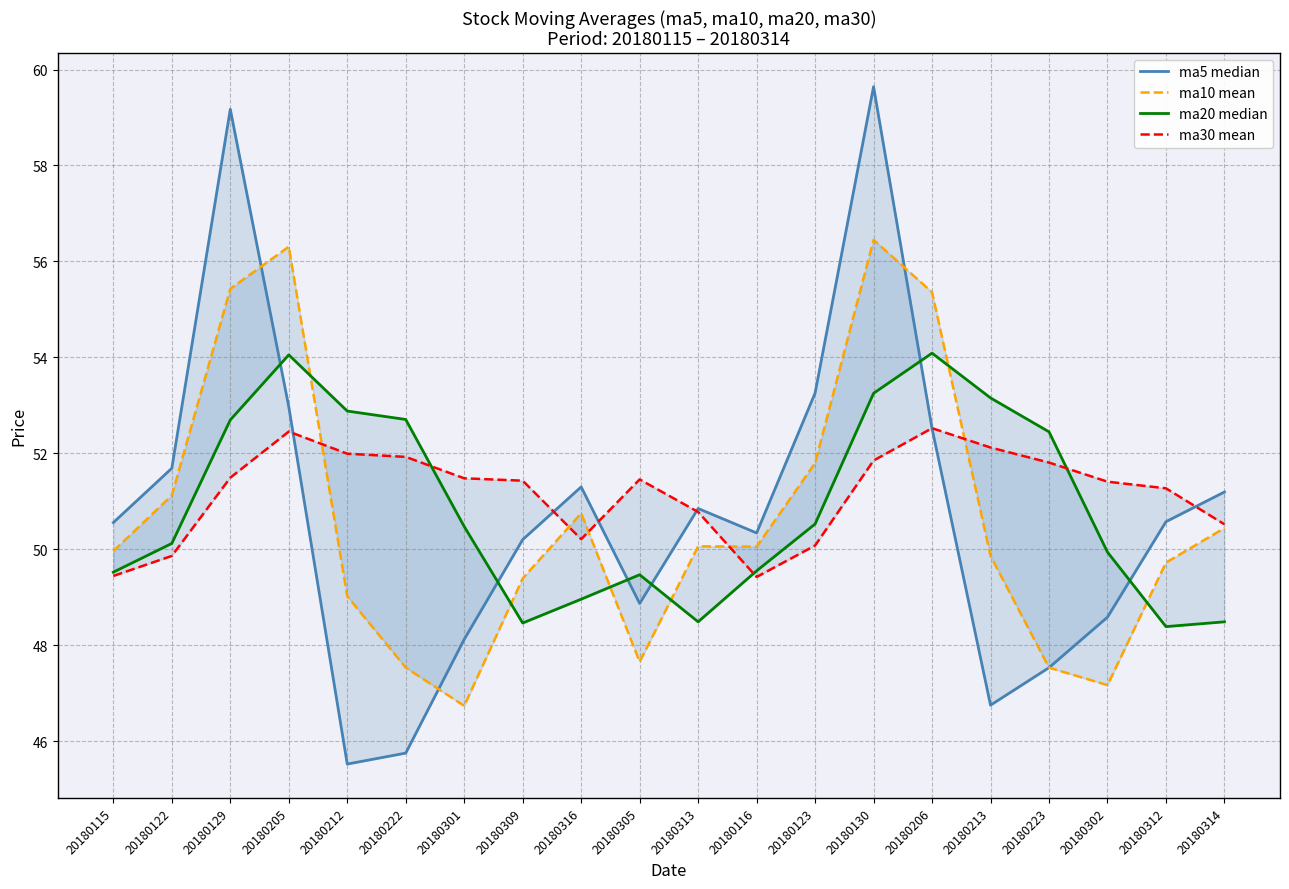

At how many categories does at least one series exceed 45?

20